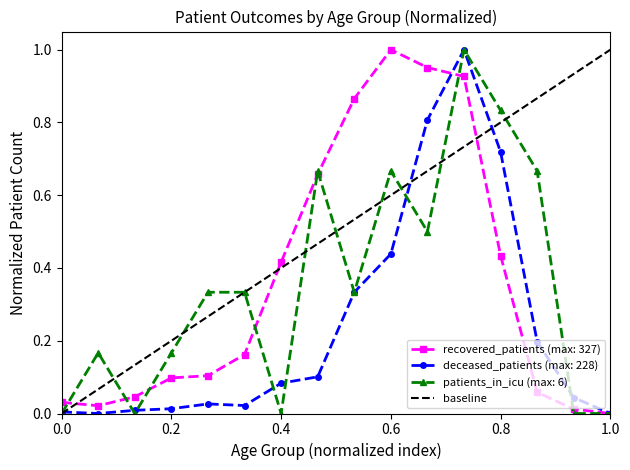

True or false: patients_in_icu (max: 6) has a value of 0.4 at 0.4.

False